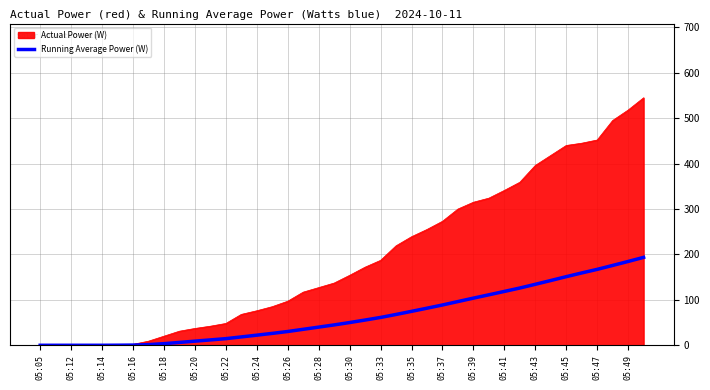

How many categories are shown in the chart?

40